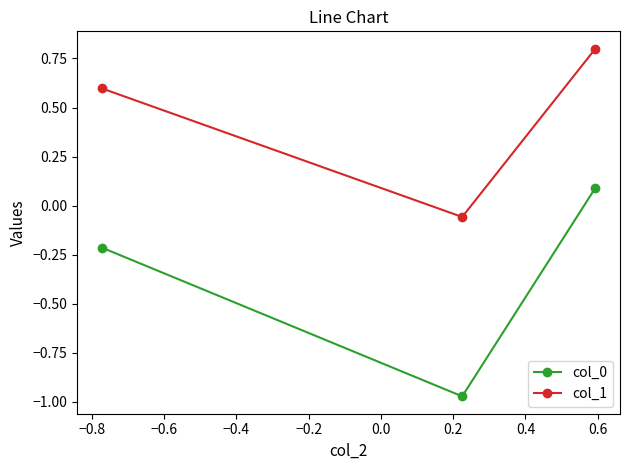

What is the average value of the col_1 series?

0.4